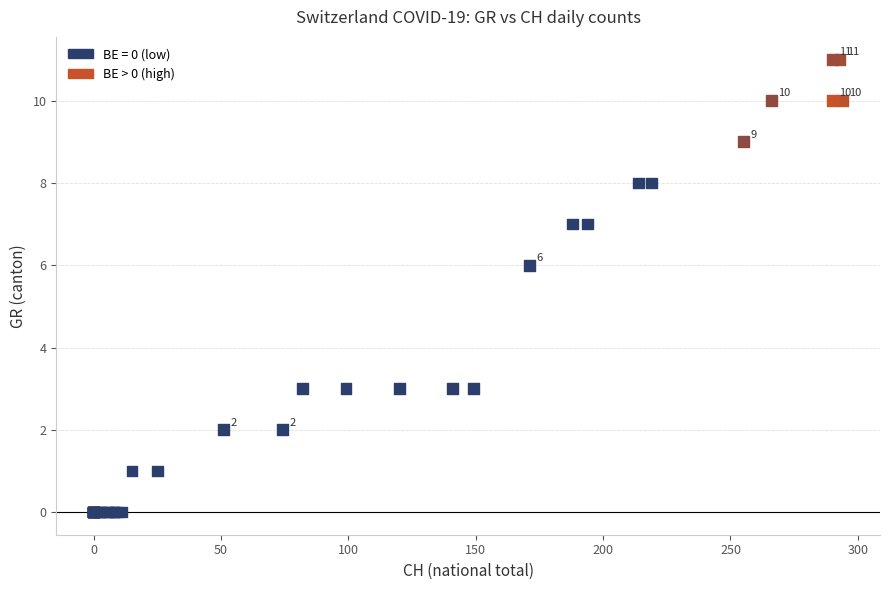

Which series has the largest Y range (max minus min)?

BE = 0 (low)